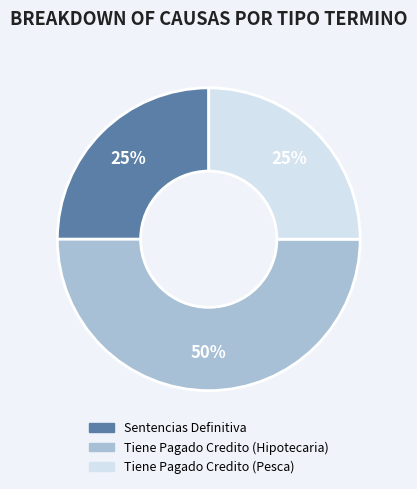

Do Sentencias Definitiva and Tiene Pagado Credito (Hipotecaria) together represent more than half of the pie?

Yes